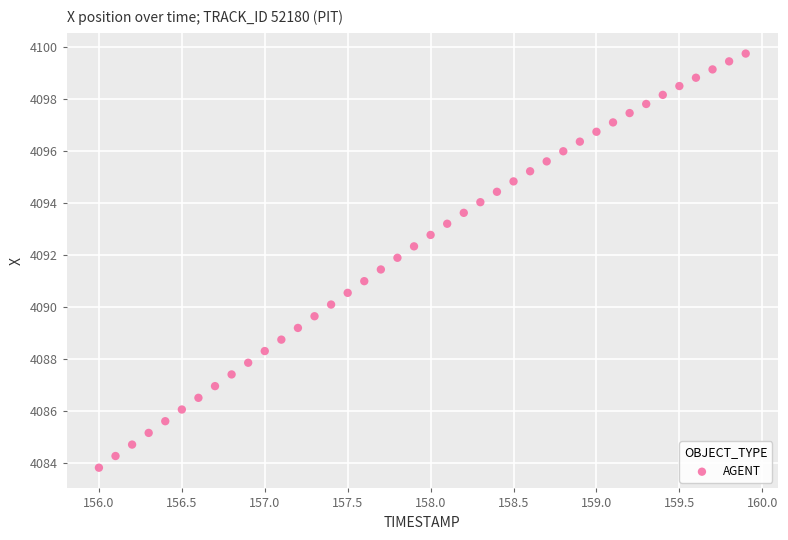

What is the range of X values (max minus min)?

3.9